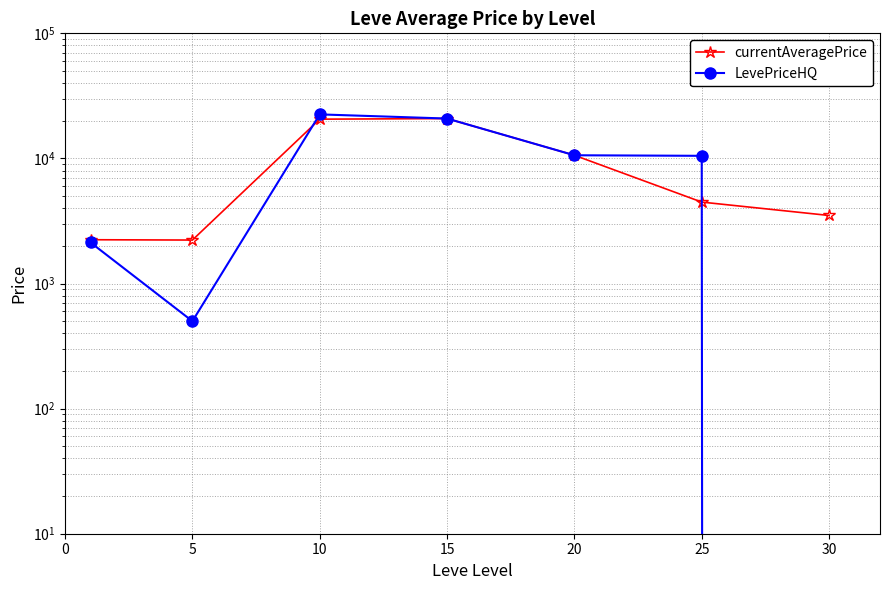

What is the total value across all series at 15?

41666.7